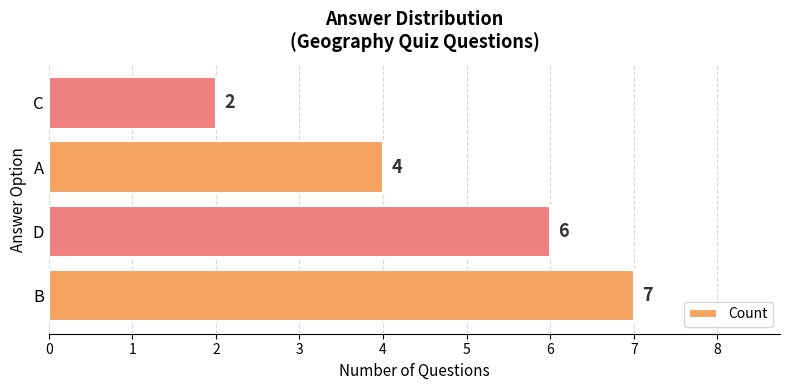

Is it true that the value at D is 3?

False